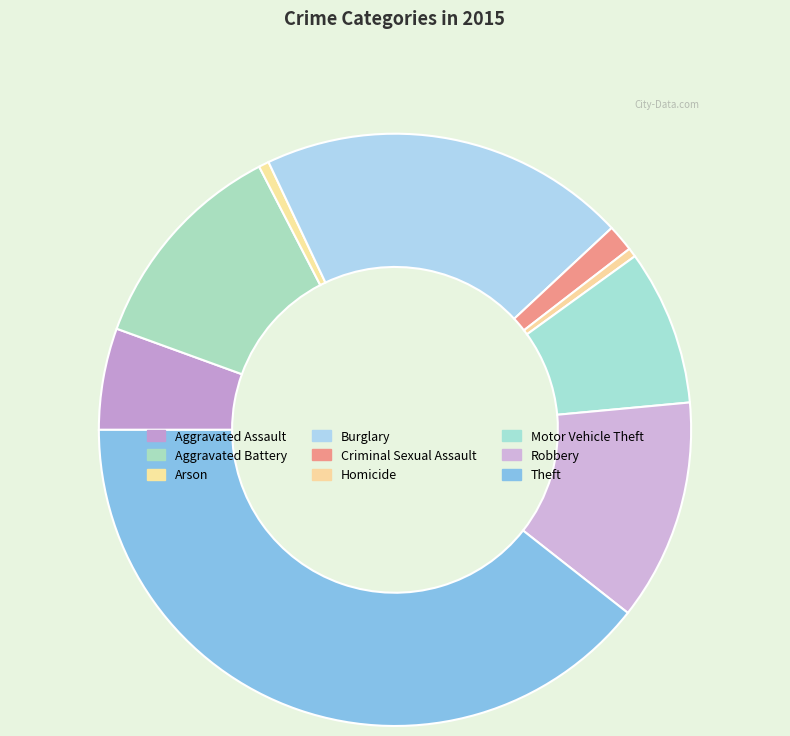

Rank the categories by value from highest to lowest.

Theft, Burglary, Robbery, Aggravated Battery, Motor Vehicle Theft, Aggravated Assault, Criminal Sexual Assault, Arson, Homicide